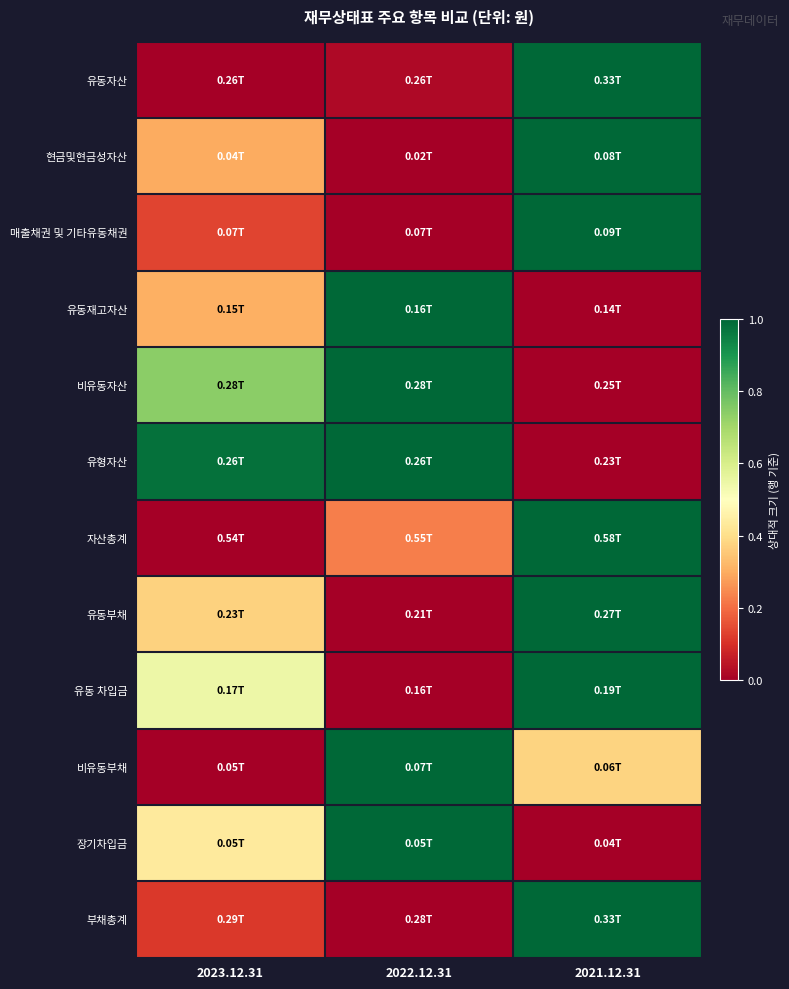

Reading left to right, transcribe all the data shown in this chart.

유동자산: 2023.12.31=0.0	2022.12.31=0.0	2021.12.31=1.0
현금및현금성자산: 2023.12.31=0.3	2022.12.31=0.0	2021.12.31=1.0
매출채권 및 기타유동채권: 2023.12.31=0.1	2022.12.31=0.0	2021.12.31=1.0
유동재고자산: 2023.12.31=0.3	2022.12.31=1.0	2021.12.31=0.0
비유동자산: 2023.12.31=0.7	2022.12.31=1.0	2021.12.31=0.0
유형자산: 2023.12.31=1.0	2022.12.31=1.0	2021.12.31=0.0
자산총계: 2023.12.31=0.0	2022.12.31=0.2	2021.12.31=1.0
유동부채: 2023.12.31=0.4	2022.12.31=0.0	2021.12.31=1.0
유동 차입금: 2023.12.31=0.5	2022.12.31=0.0	2021.12.31=1.0
비유동부채: 2023.12.31=0.0	2022.12.31=1.0	2021.12.31=0.4
장기차입금: 2023.12.31=0.4	2022.12.31=1.0	2021.12.31=0.0
부채총계: 2023.12.31=0.1	2022.12.31=0.0	2021.12.31=1.0